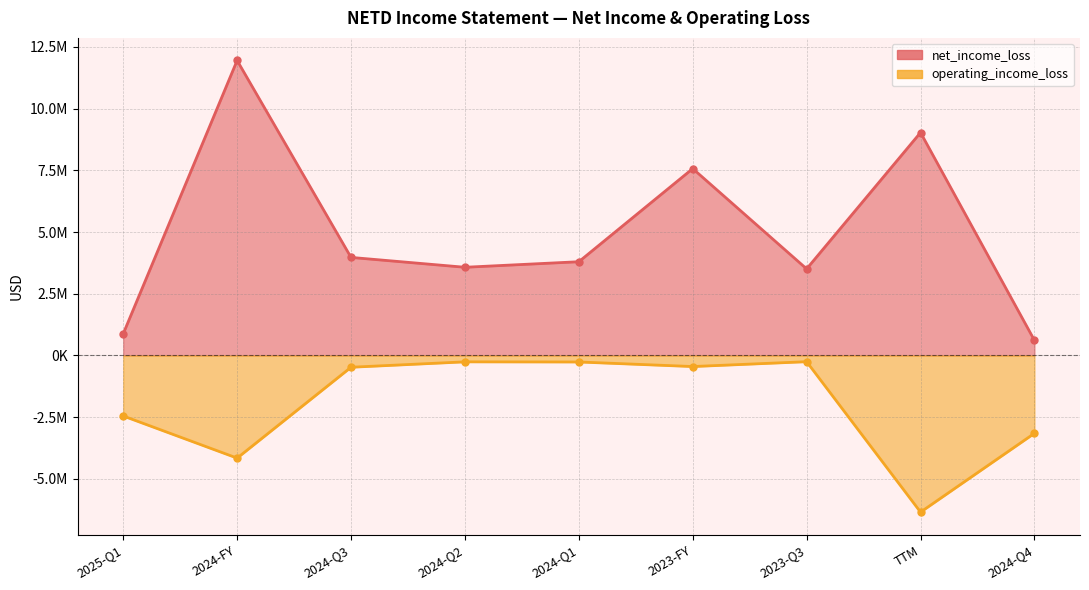

How many data points in net_income_loss are less than 3796892?

4